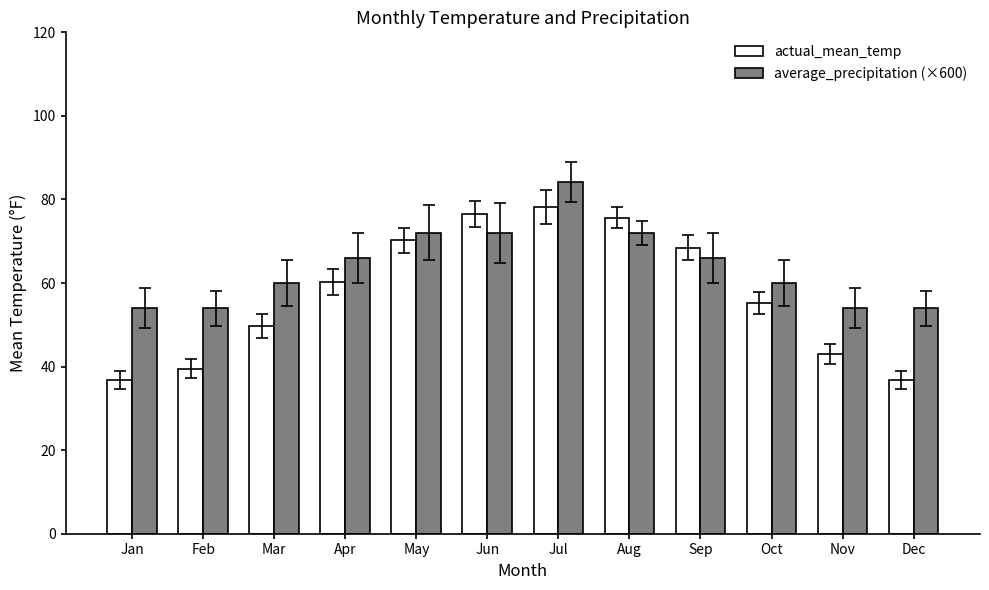

Is the value of actual_mean_temp at Feb greater than the value of average_precipitation (×600) at Nov?

No